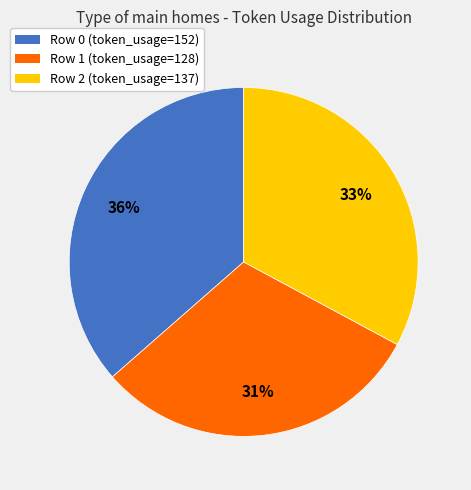

What is the largest slice in the pie chart?

Row 0